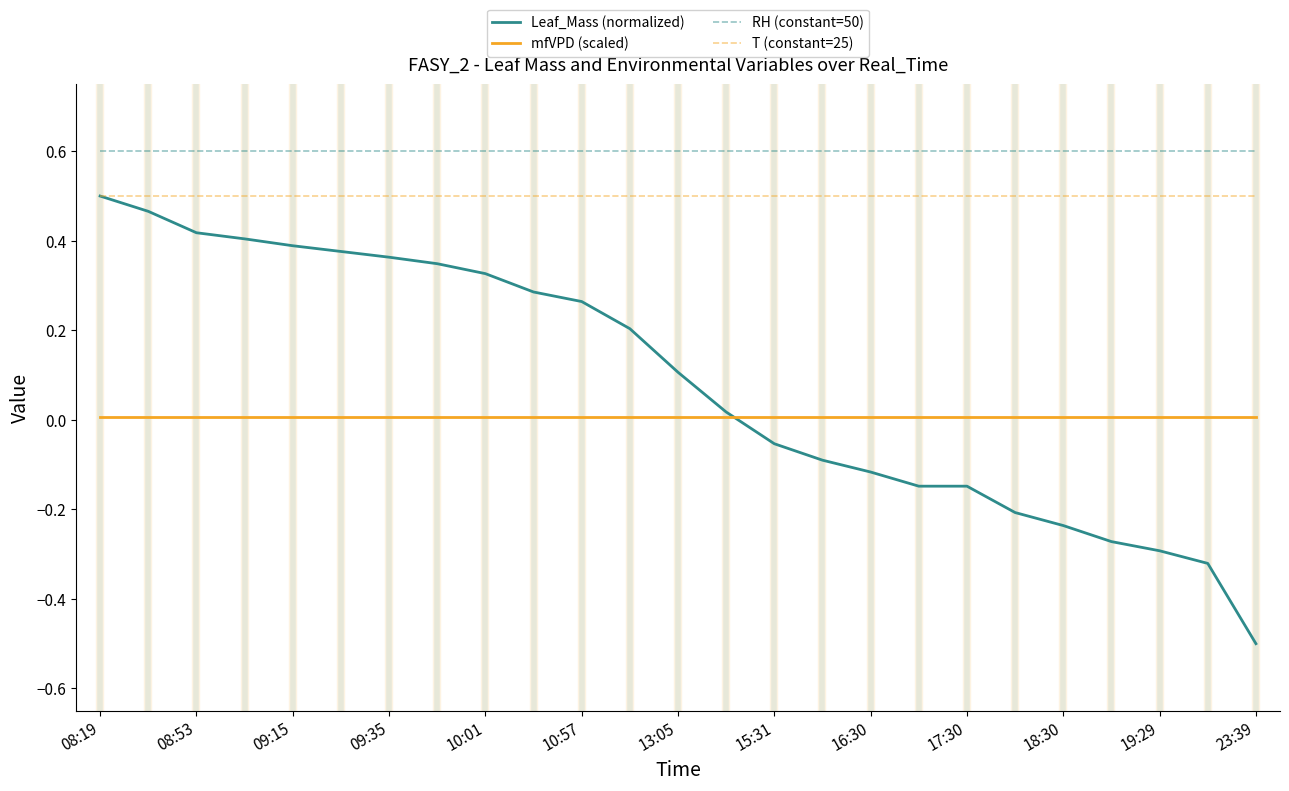

What is the maximum value shown in the chart?

0.6